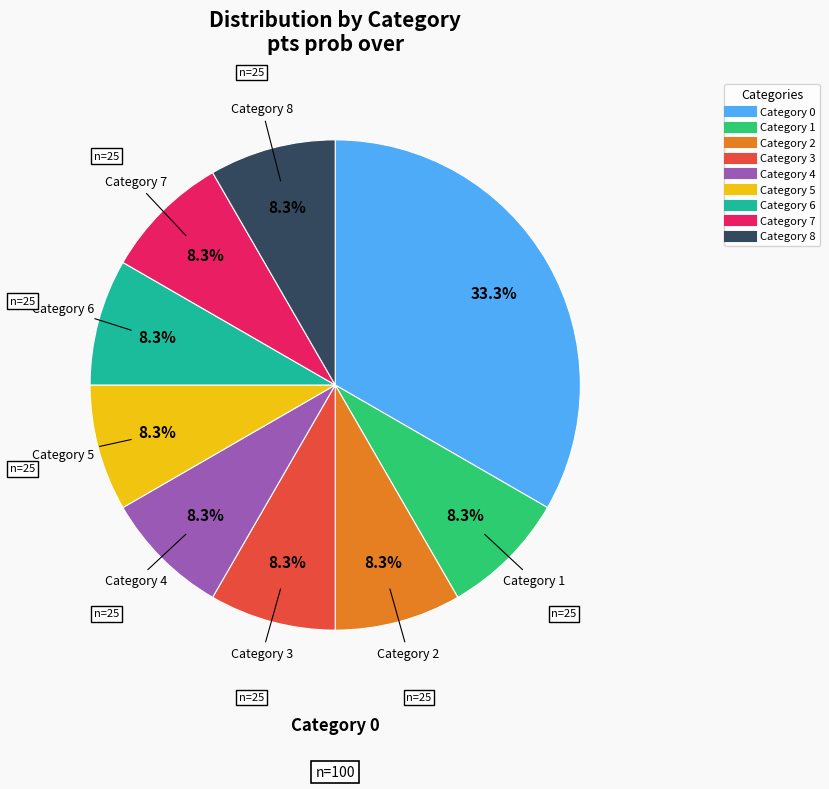

How many slices are in this pie chart?

9